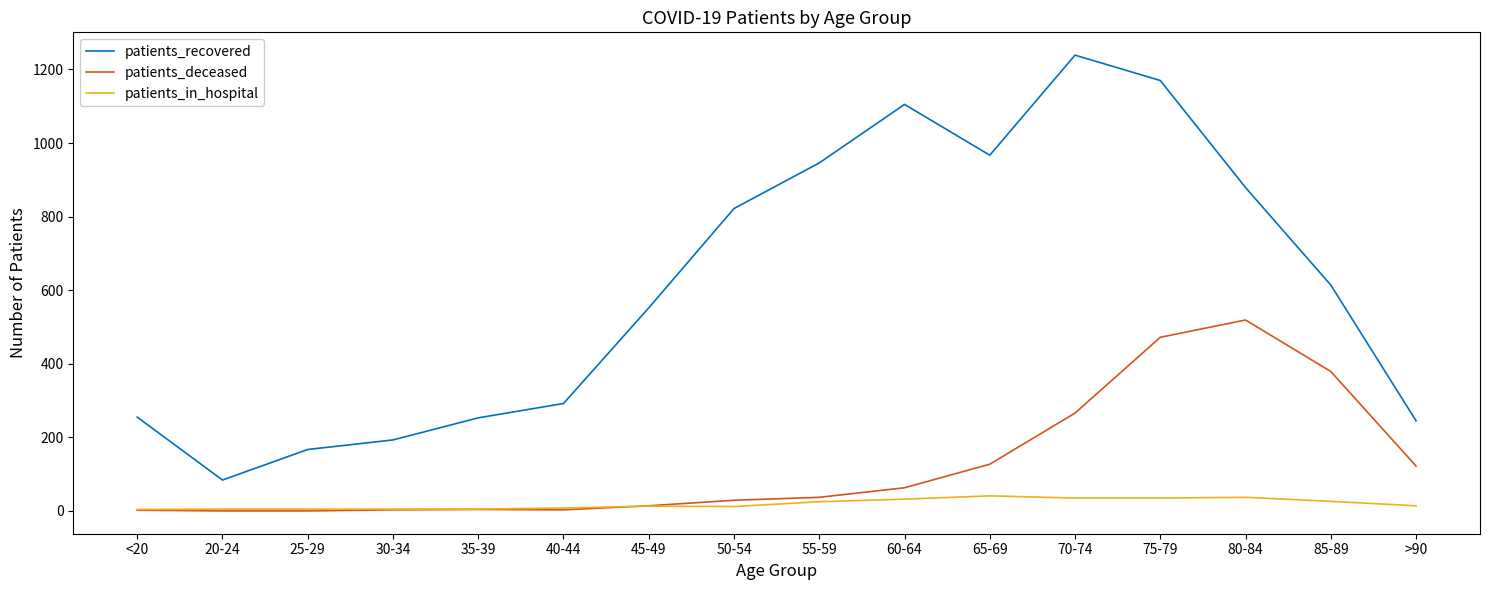

At which label does patients_recovered reach its peak?

70-74